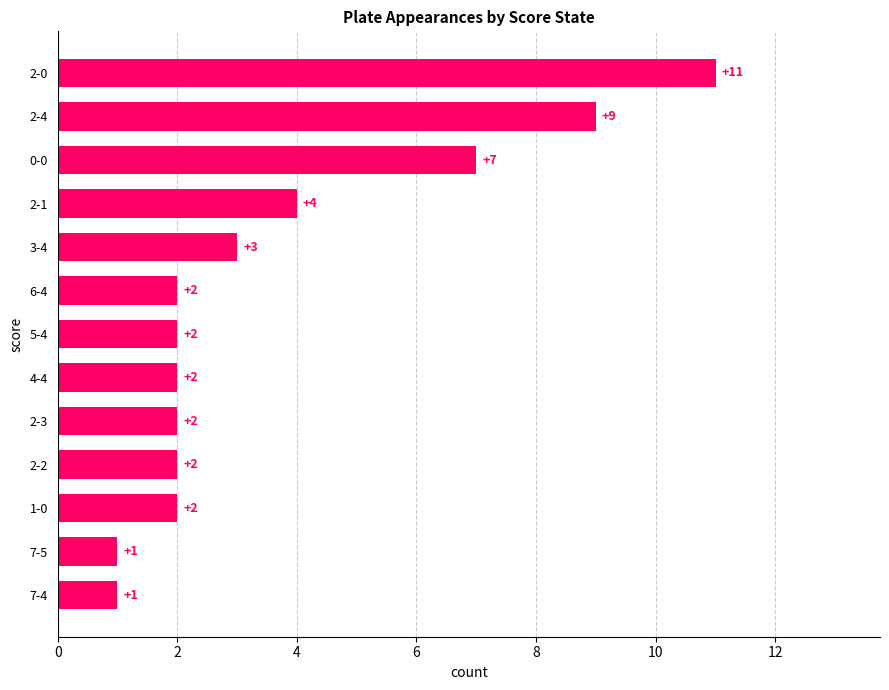

Reading top to bottom, transcribe all the data shown in this chart.

2-0=11	2-4=9	0-0=7	2-1=4	3-4=3	6-4=2	5-4=2	4-4=2	2-3=2	2-2=2	1-0=2	7-5=1	7-4=1